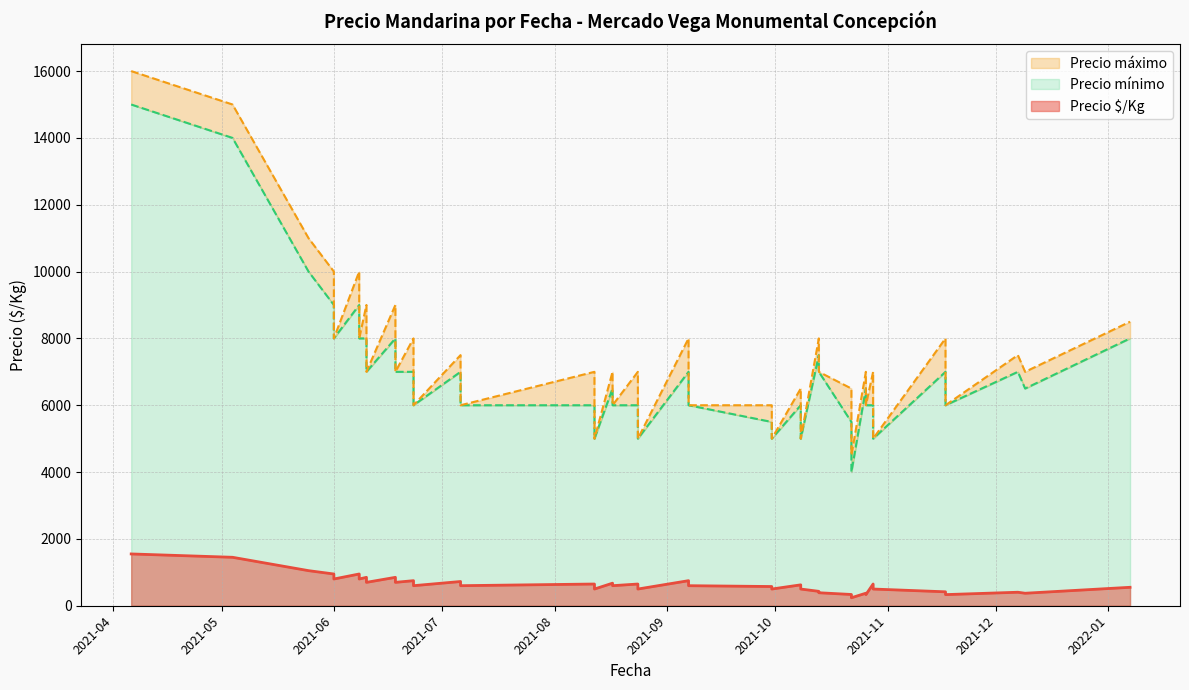

What is the smallest value displayed?

239